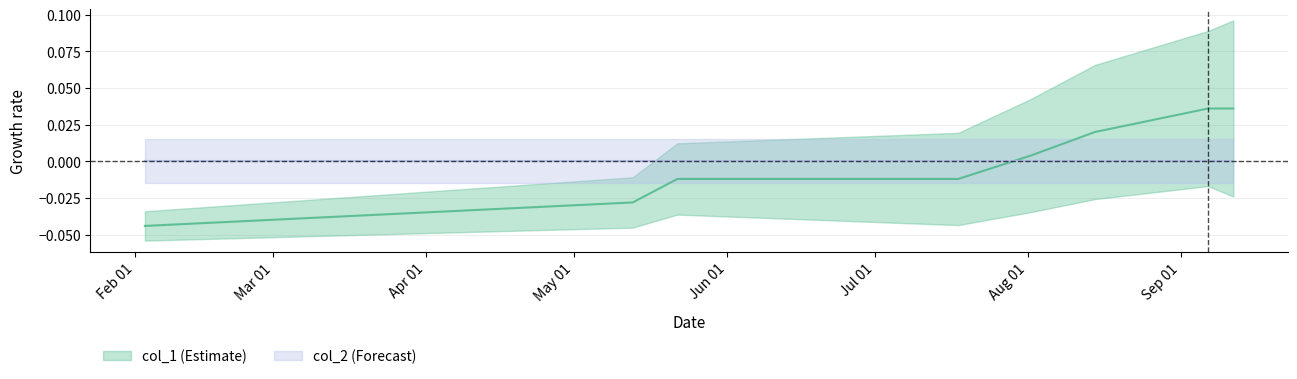

Which label corresponds to the smallest value in the chart?

Feb 01